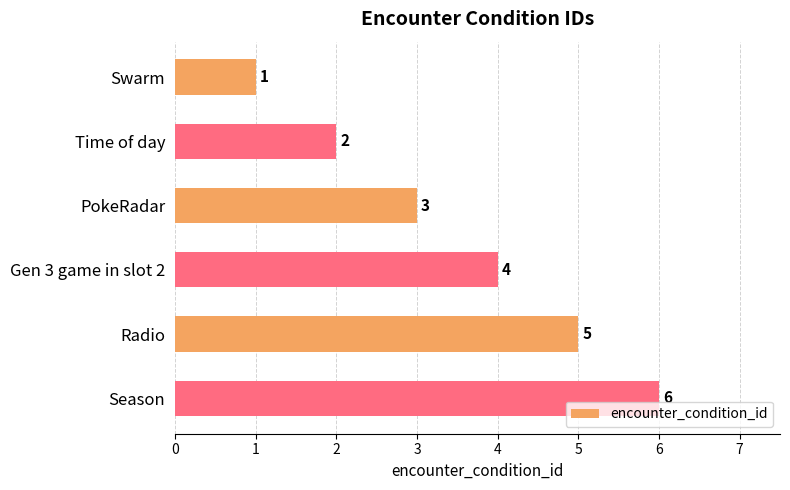

What is the sum of all values?

21